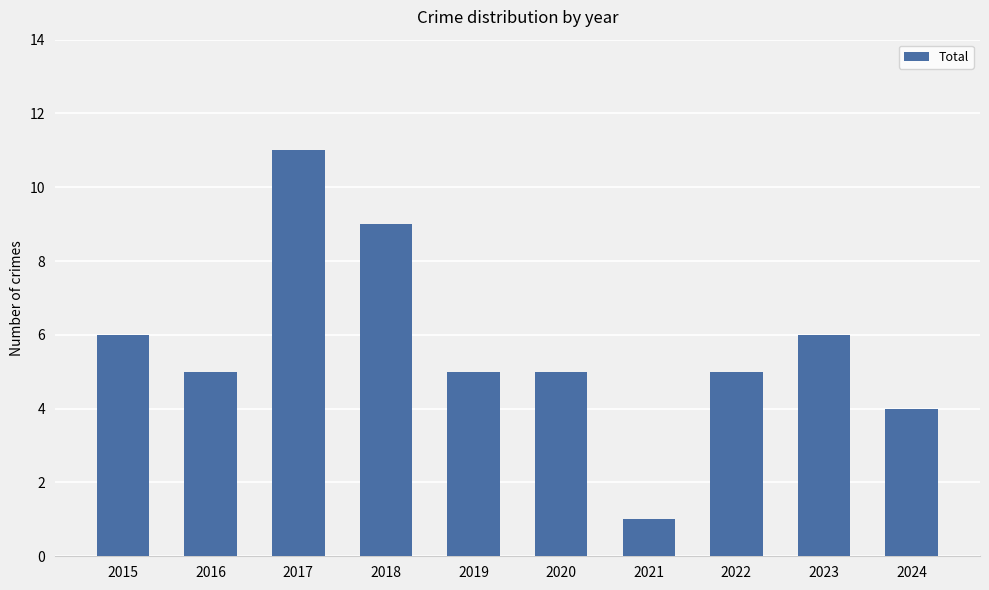

What is the sum of all values?

57